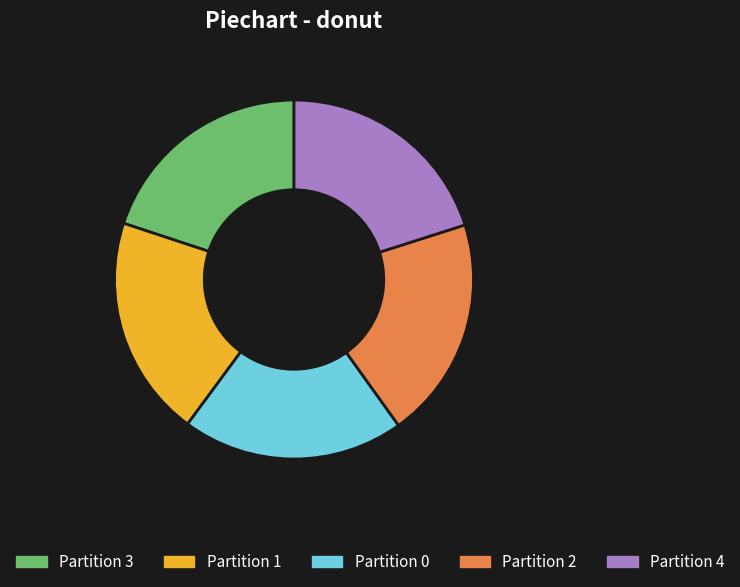

How many segments does this pie chart have?

5